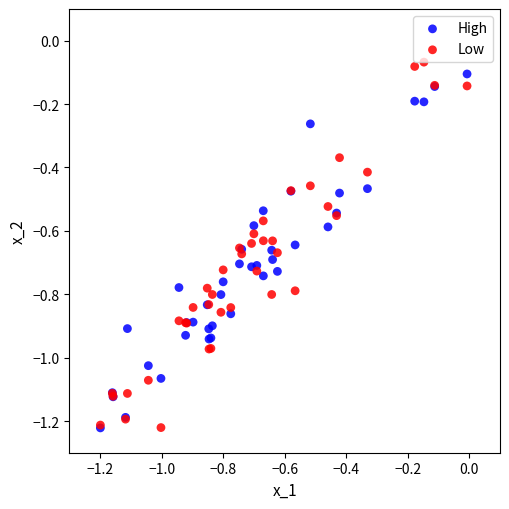

Which series has the widest spread of Y values?

Low